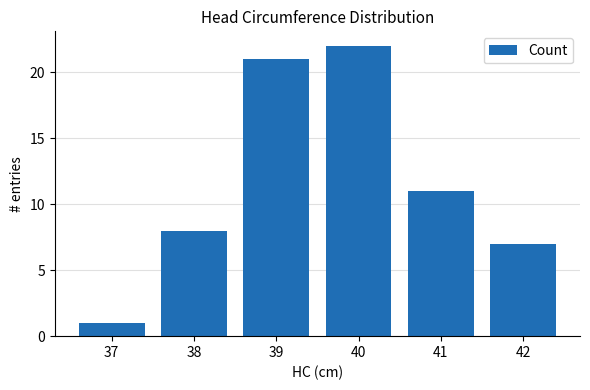

What is the minimum value shown in the chart?

1